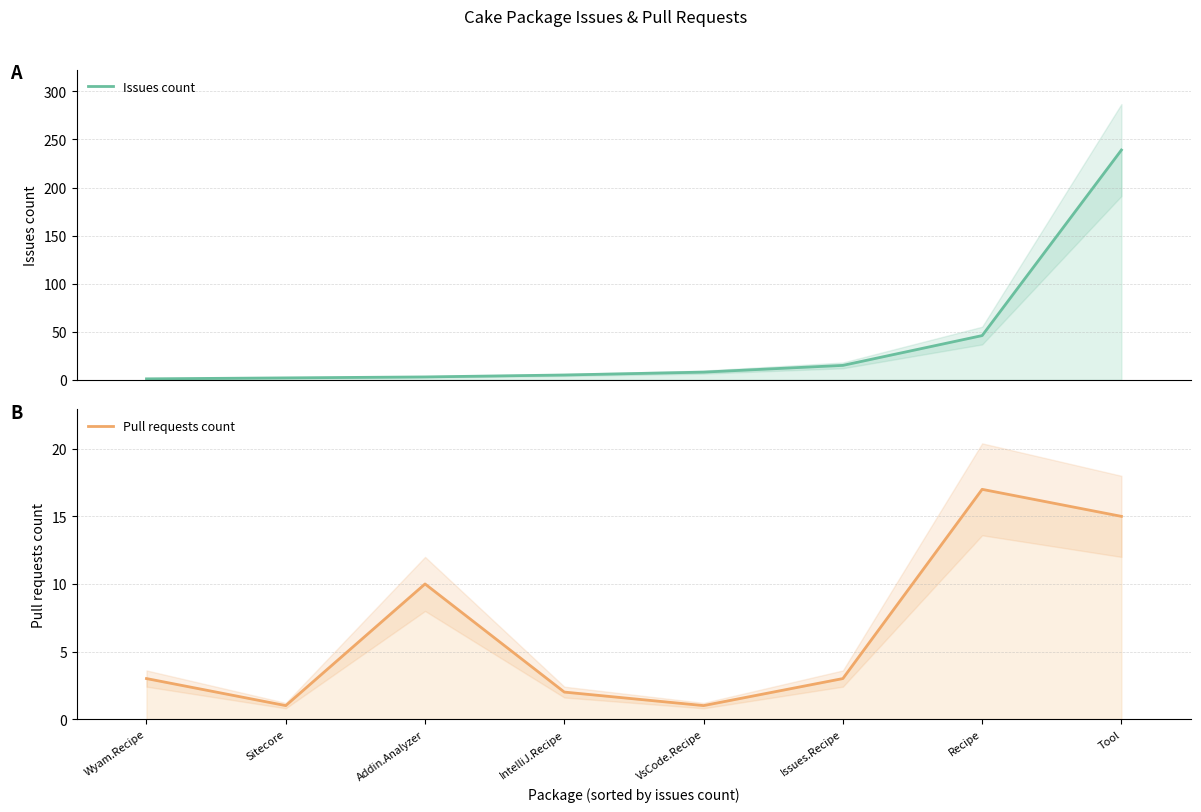

What is the sum of the Issues count values at Tool and Recipe?

285